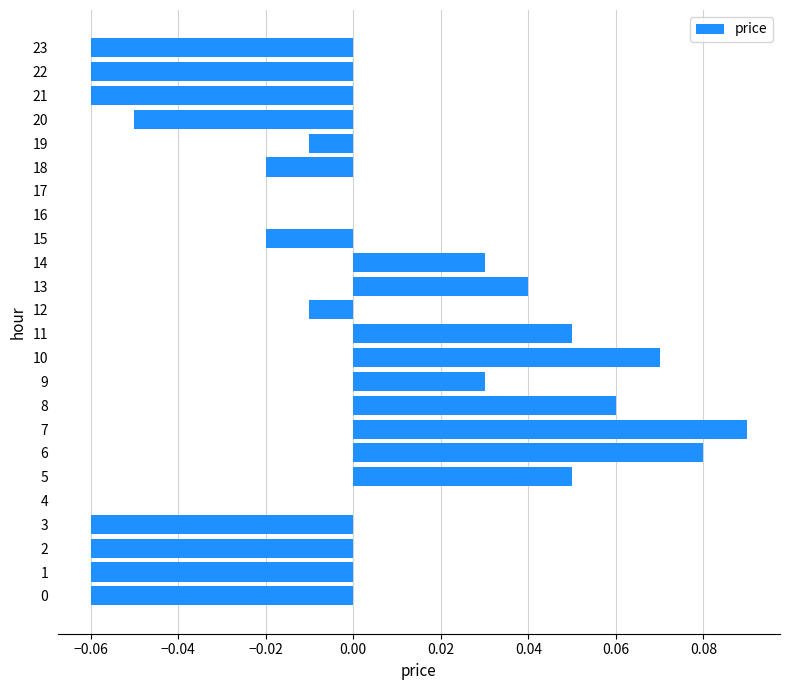

The value at 14 is 0.0. True or false?

True